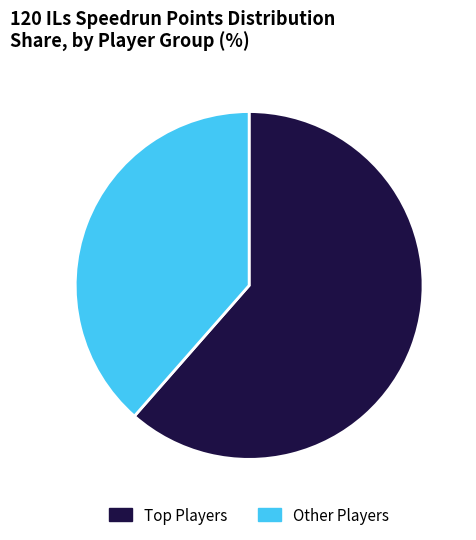

Is there a majority slice in this chart?

Yes